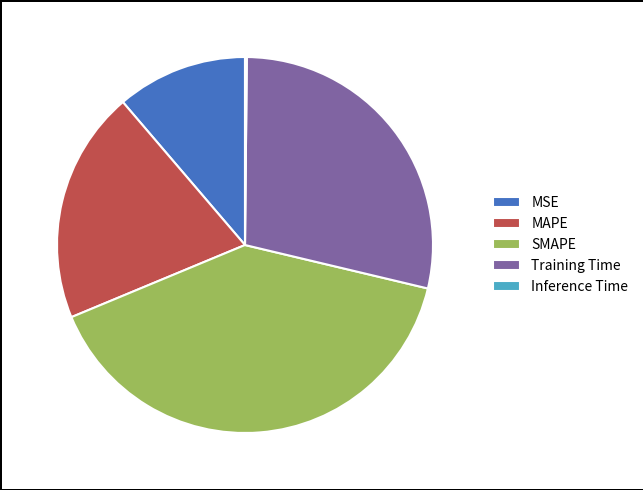

Is it true that Training Time is 29% of the pie?

True